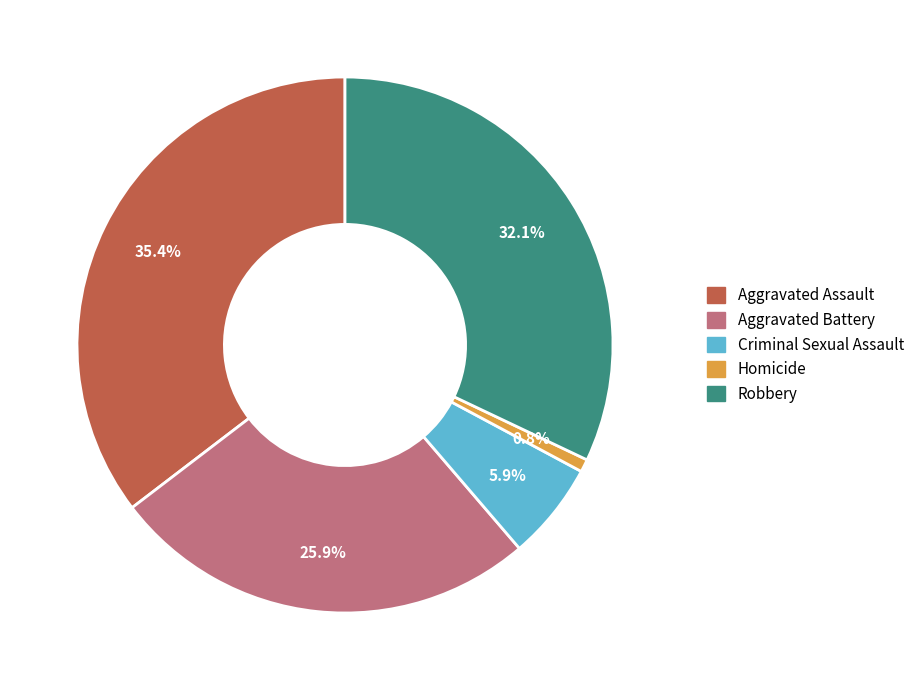

True or false: Robbery accounts for 47% of the total.

False